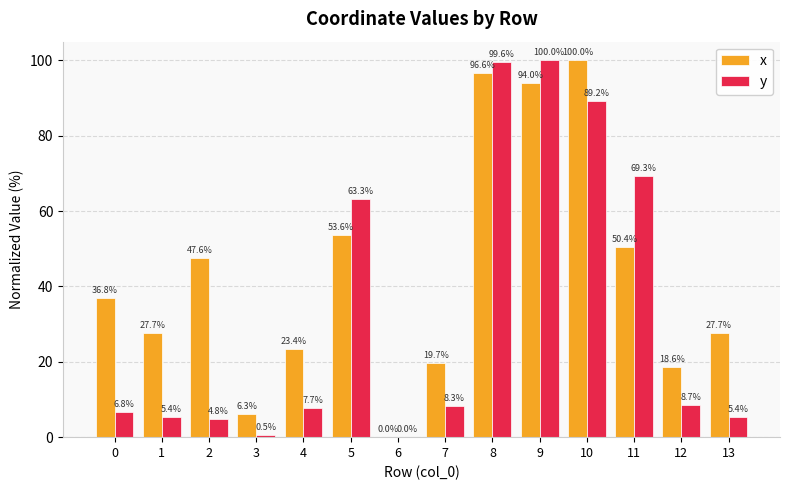

What is the difference between the y values at 10 and 6?

89.2